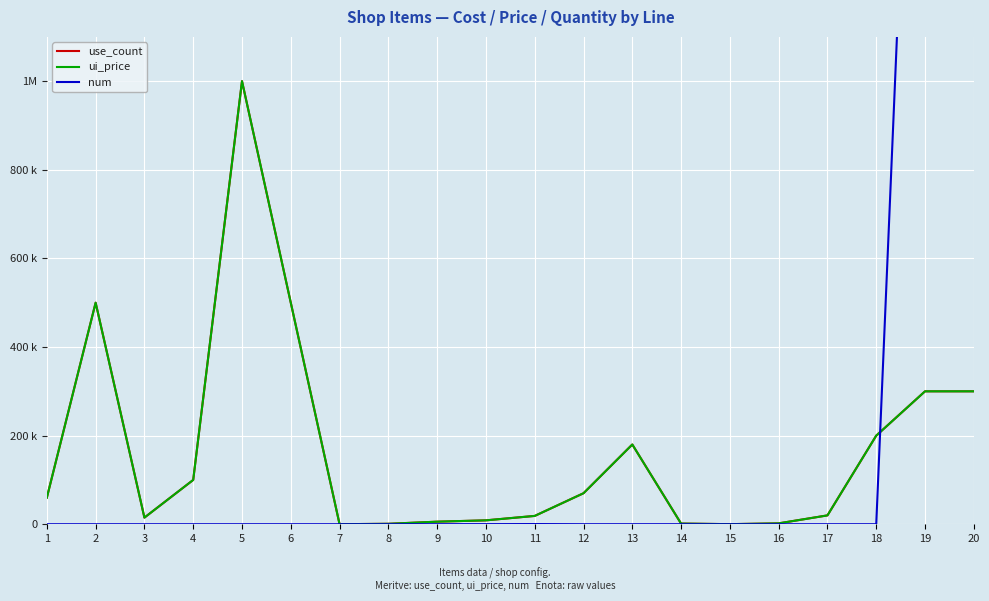

How many data points in num are above 20?

7